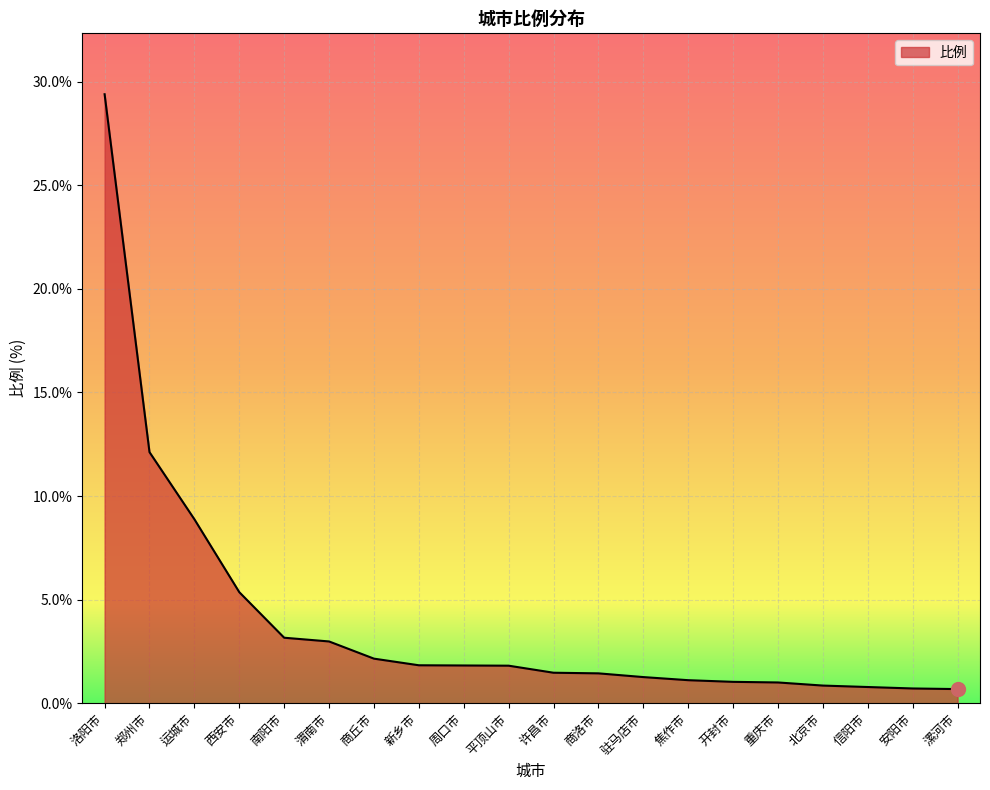

The value at 南阳市 is 3.2. True or false?

True